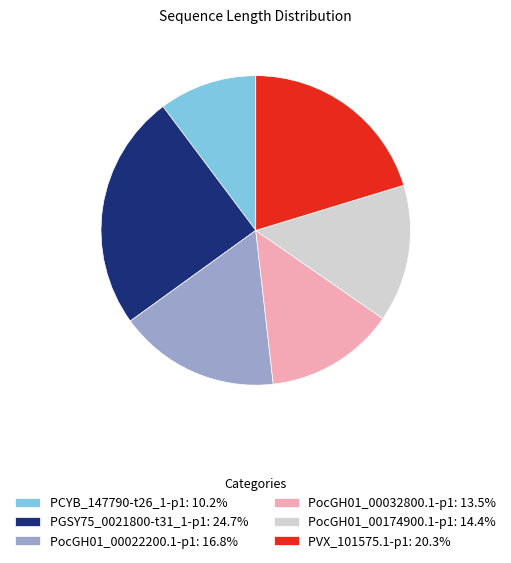

Combined, do PocGH01_00022200.1-p1: 16.8% and PGSY75_0021800-t31_1-p1: 24.7% account for over 50%?

No